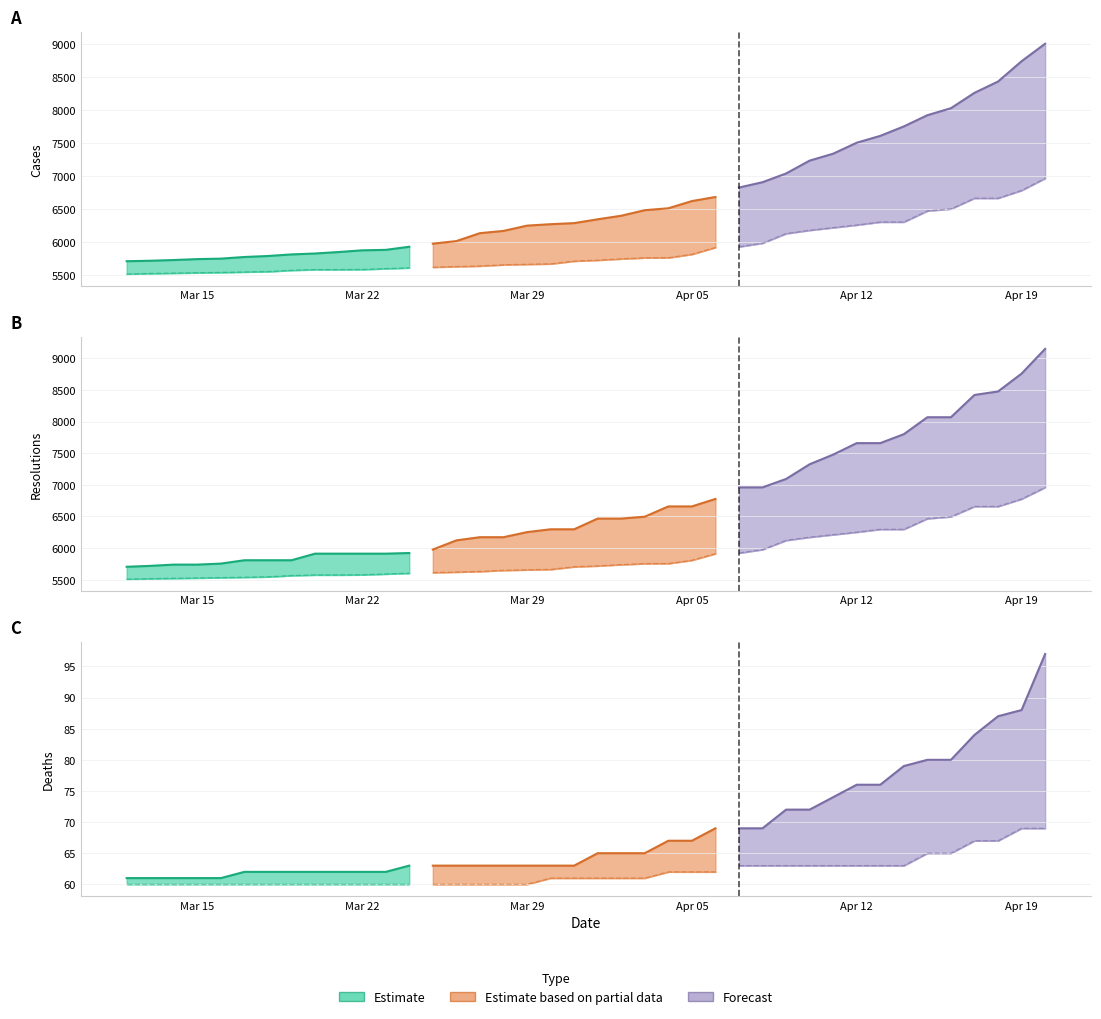

True or false: deaths and resolutions cross at least once.

False